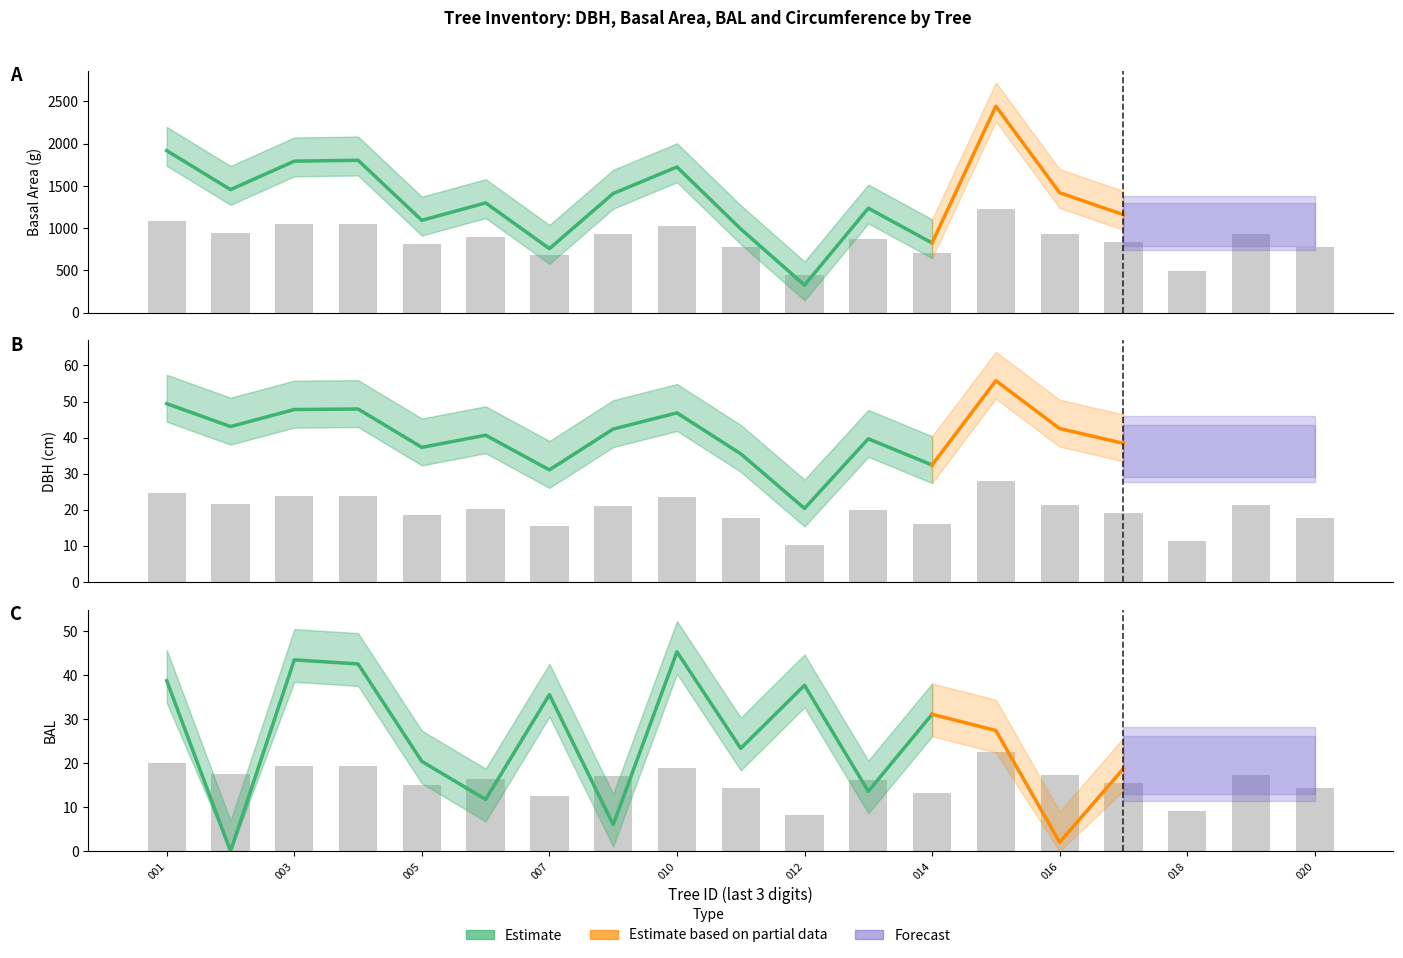

What value does the circunferencia_normal series have at 018?

11.3